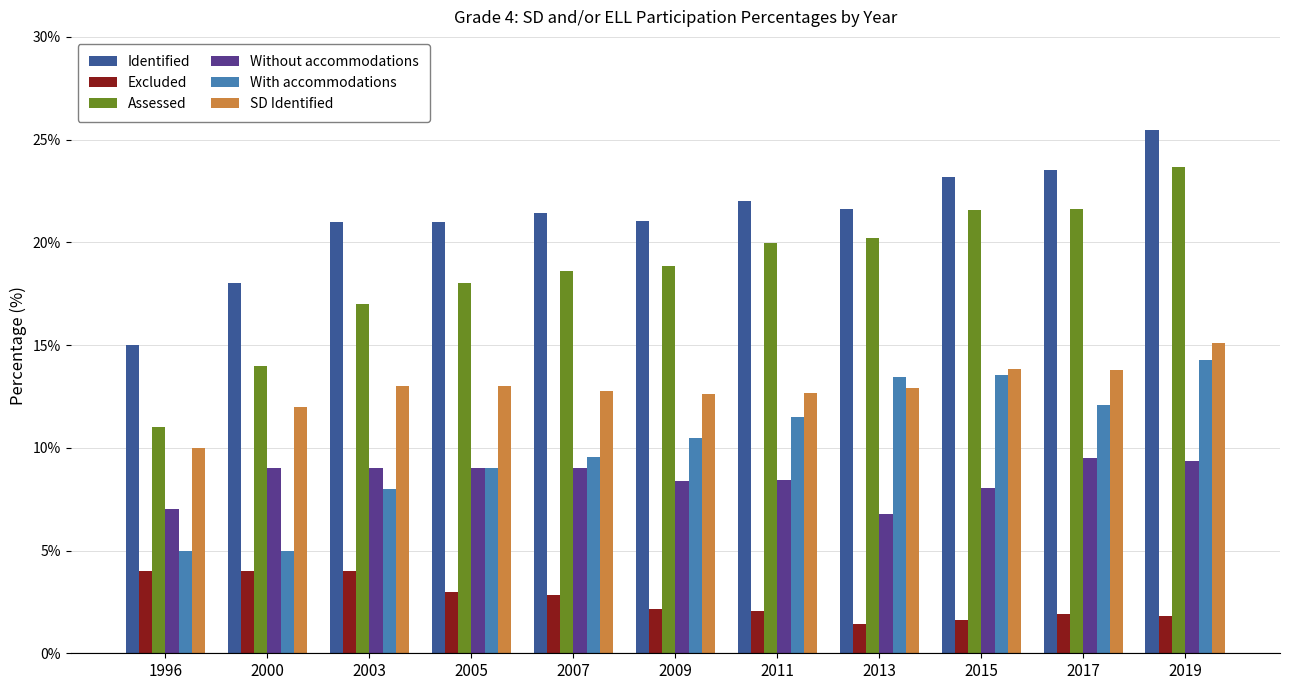

What are all the series names shown in the legend?

Identified, Excluded, Assessed, Without accommodations, With accommodations, SD Identified